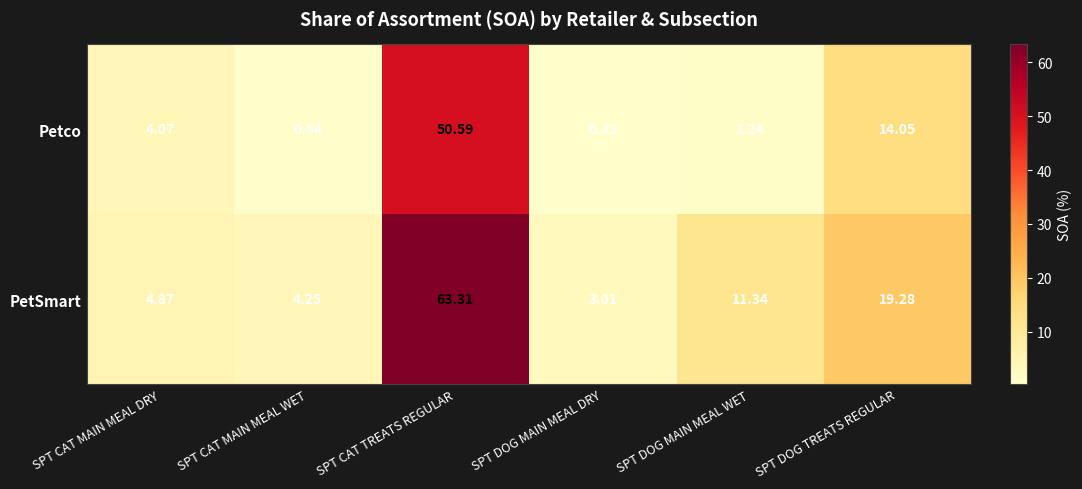

Which series has the widest spread of values?

PetSmart